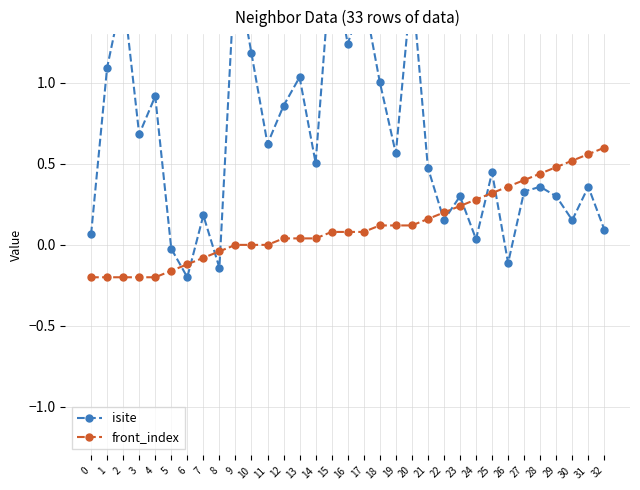

At which category does the chart reach its minimum across all series?

6